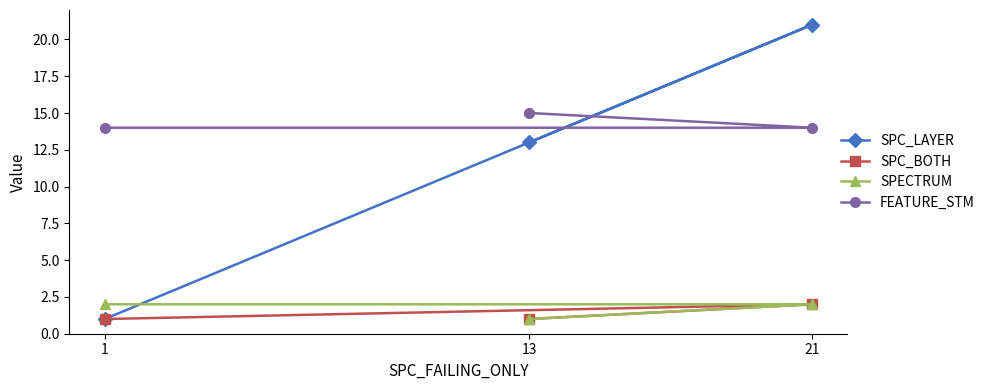

What is the value of the FEATURE_STM point at the 3rd from the left?

14